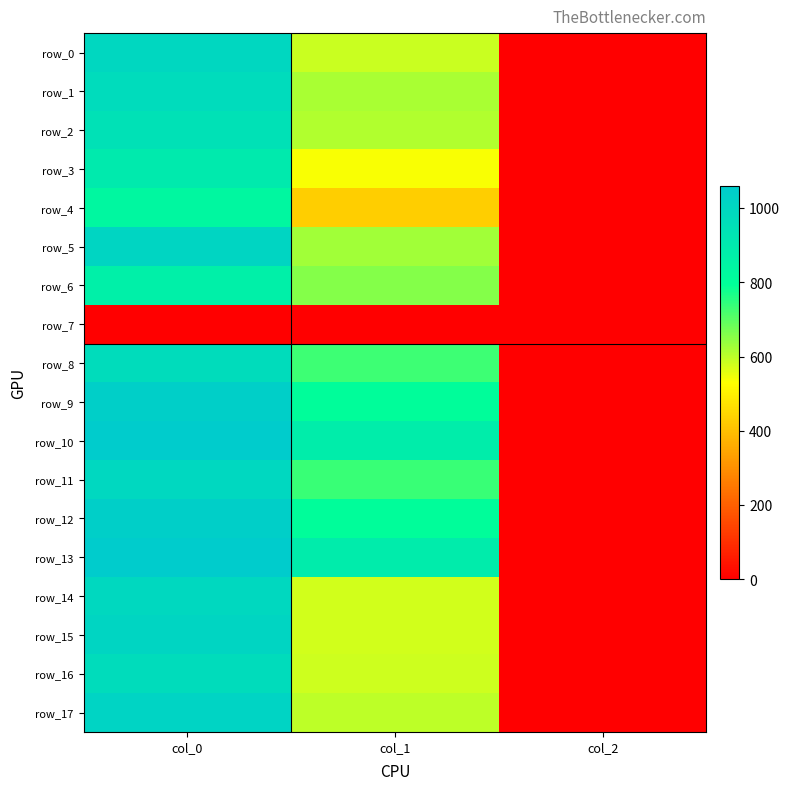

Between col_0 and col_2, which is larger?

col_0